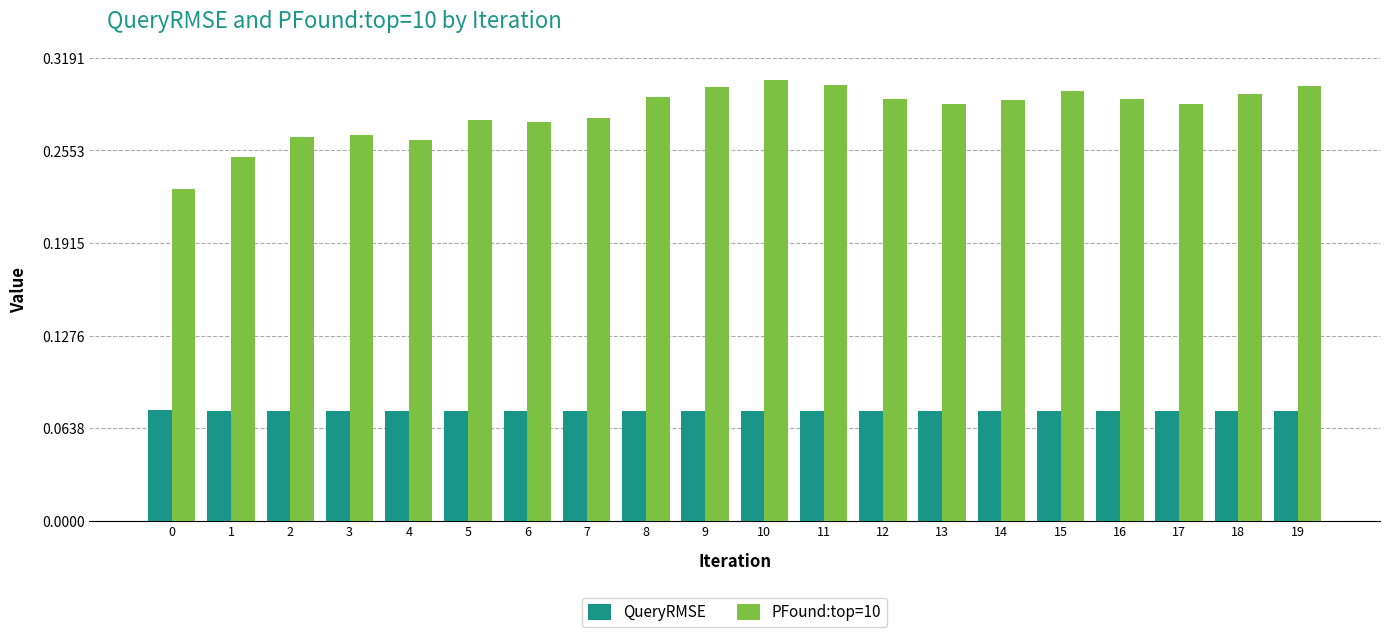

List the series in order of their overall mean, highest first.

PFound:top=10, QueryRMSE